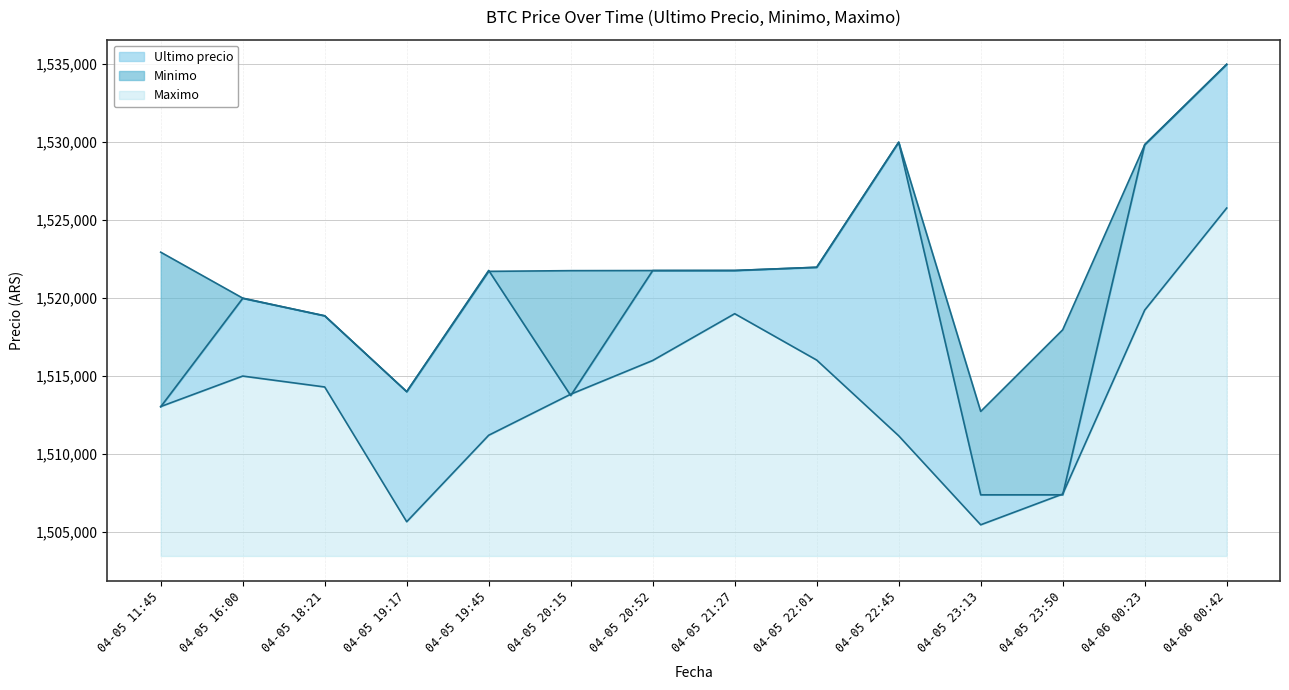

Is it true that Maximo equals 484446.0 at 04-05 20:15?

False